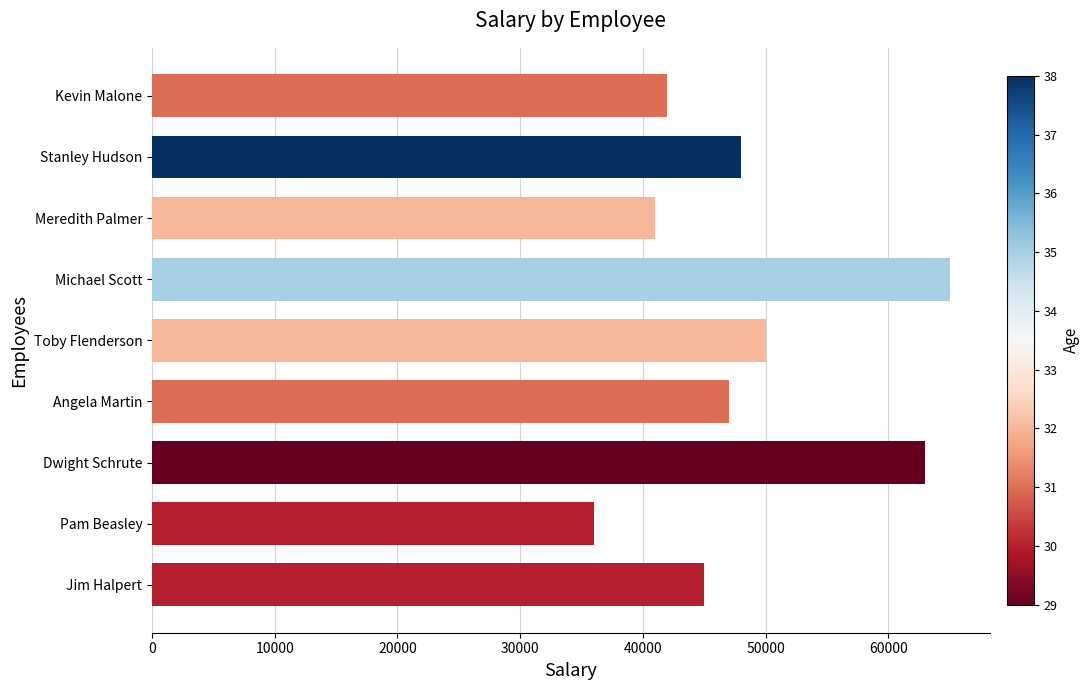

Reading bottom to top, transcribe all the data shown in this chart.

45000	36000	63000	47000	50000	65000	41000	48000	42000